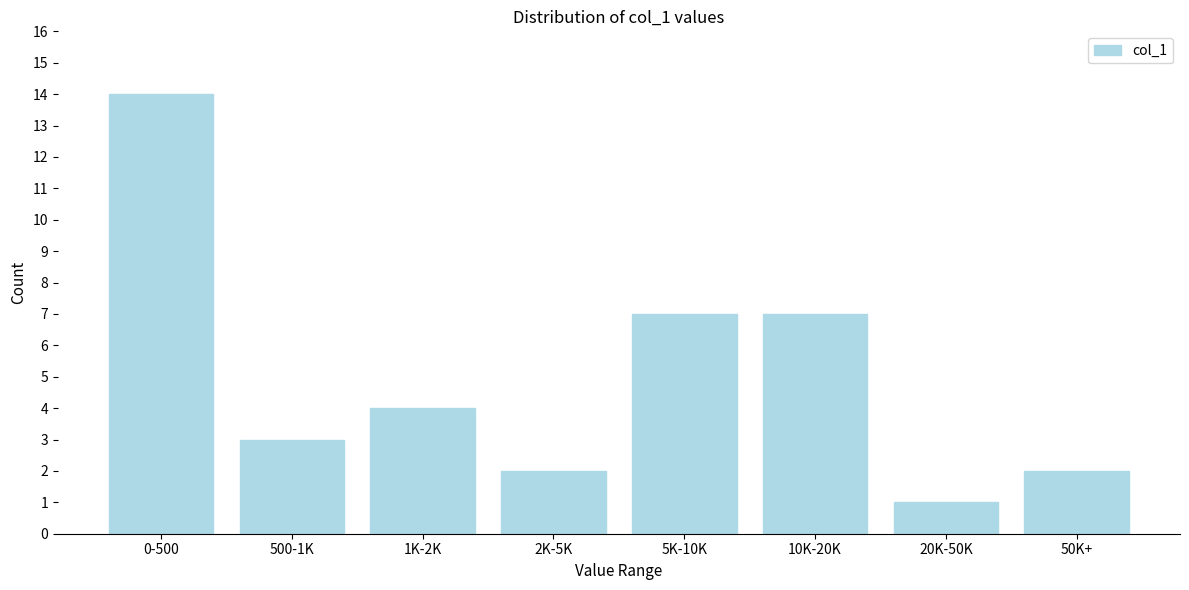

Reading left to right, transcribe all the data shown in this chart.

14	3	4	2	7	7	1	2